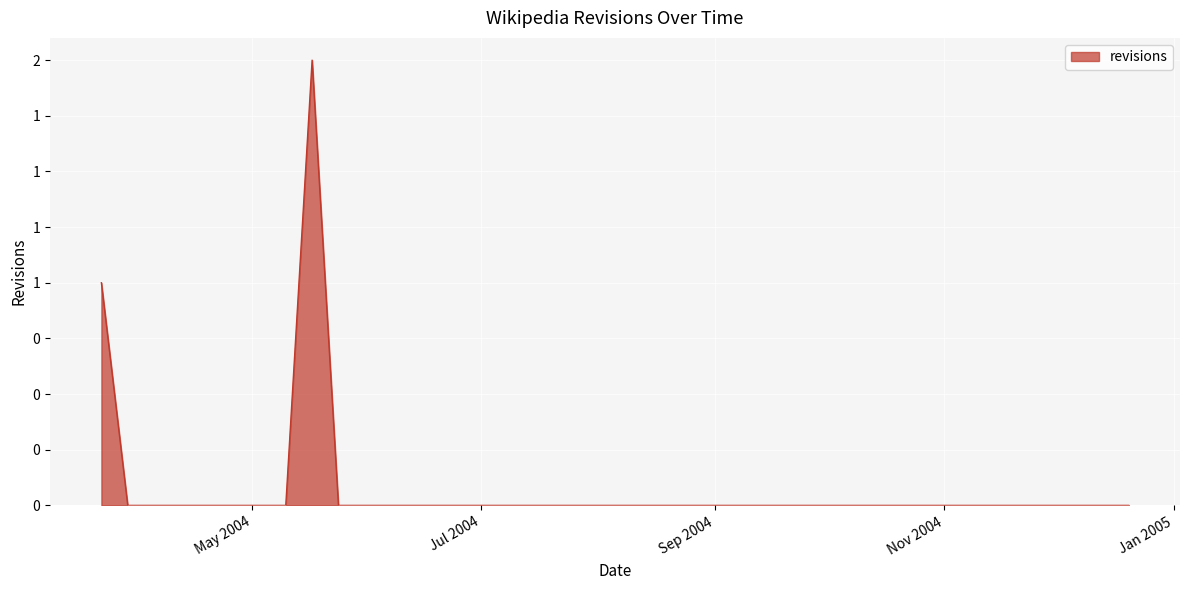

Is this an area chart (filled region under the line)?

Yes